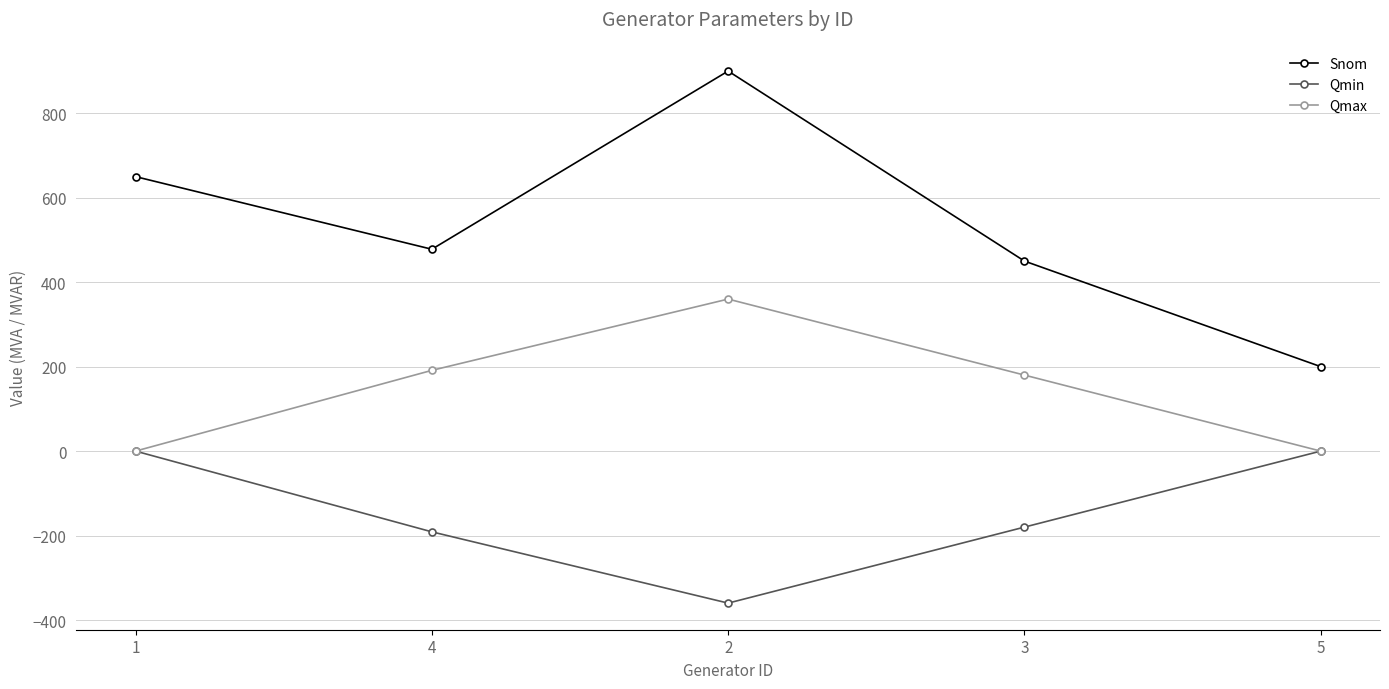

At which label does Qmin reach its minimum?

2